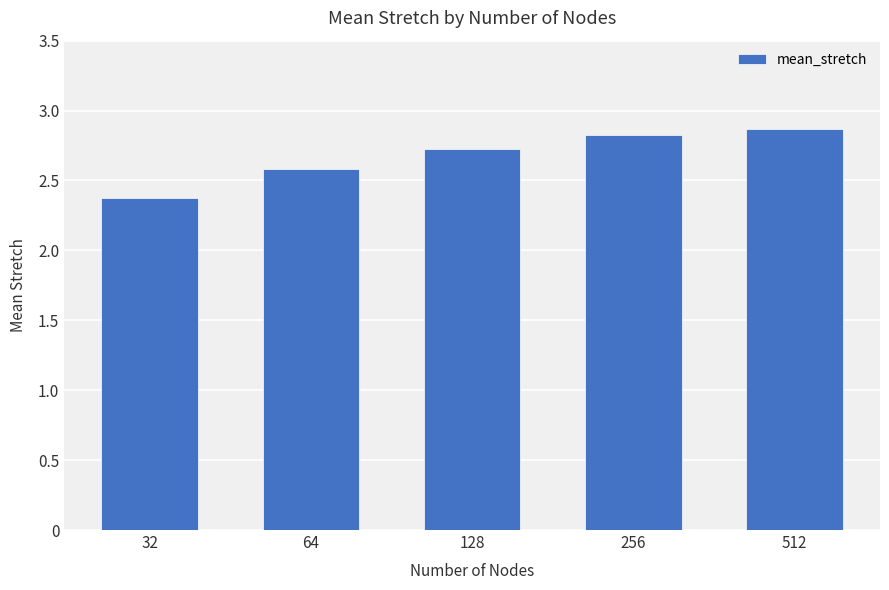

At which category does the chart reach its peak across all series?

512